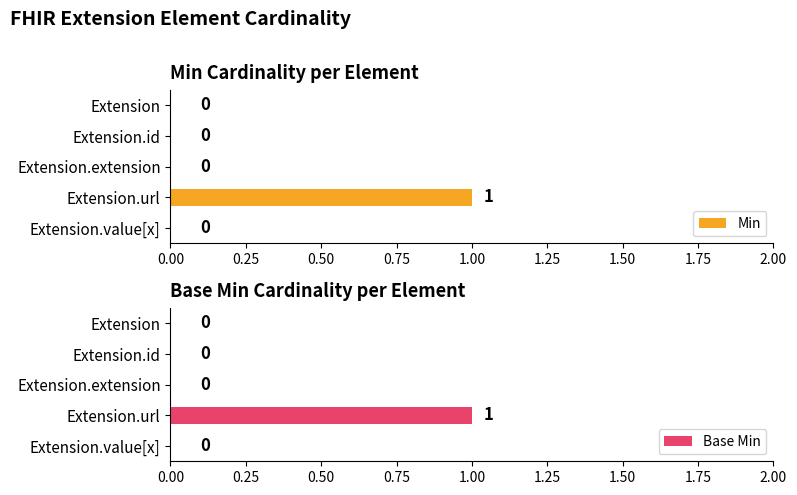

What is the difference between the maximum and second lowest values in the Min series?

1